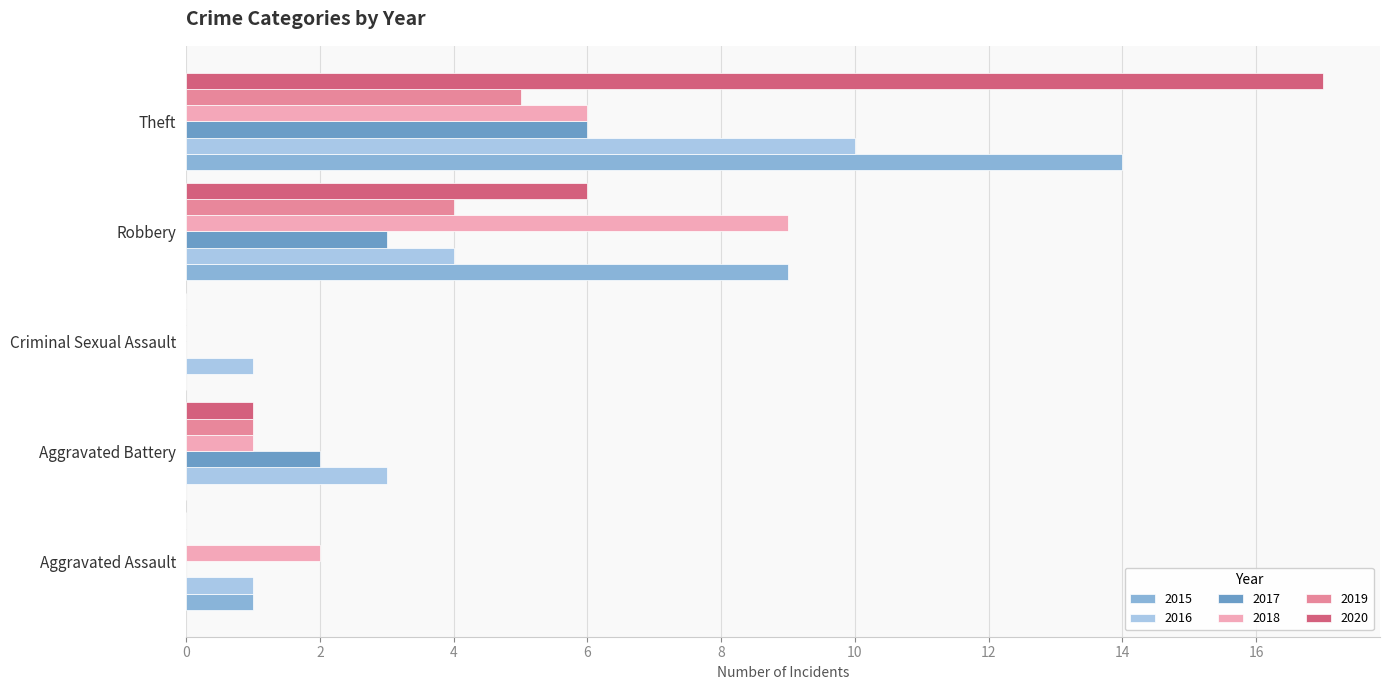

How many data points does each series have?

5